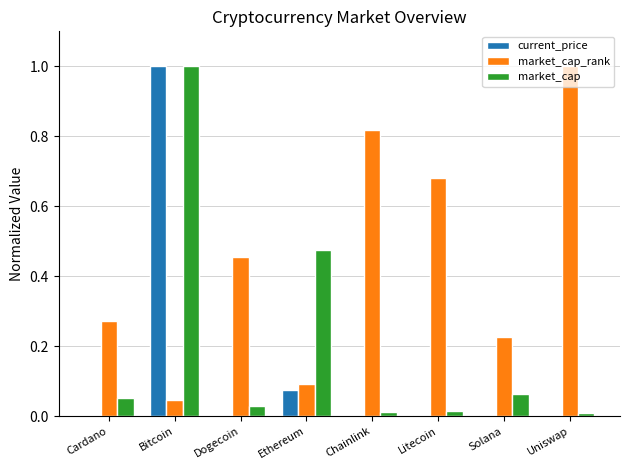

At which label does current_price reach its peak?

Bitcoin